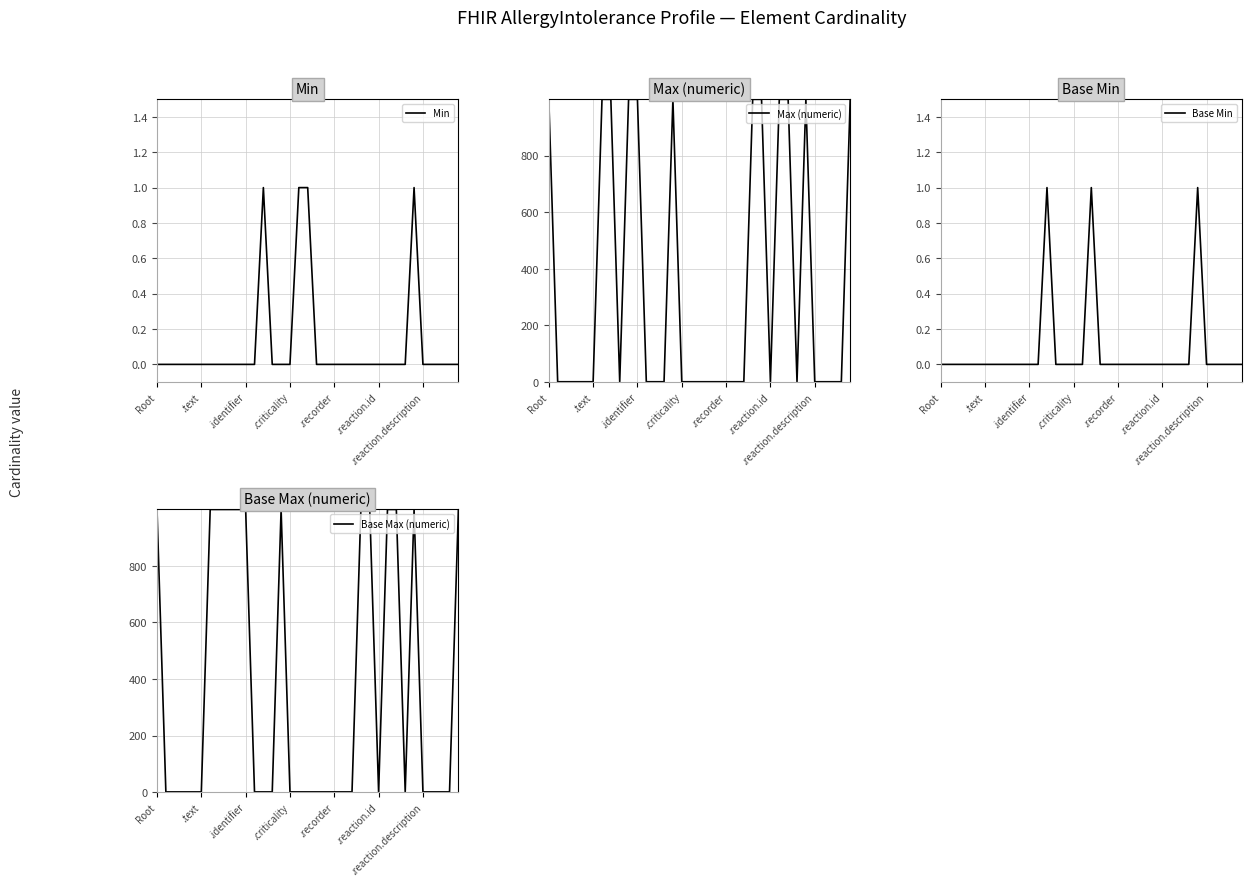

What is the spread (max minus min) of values at 16?

1